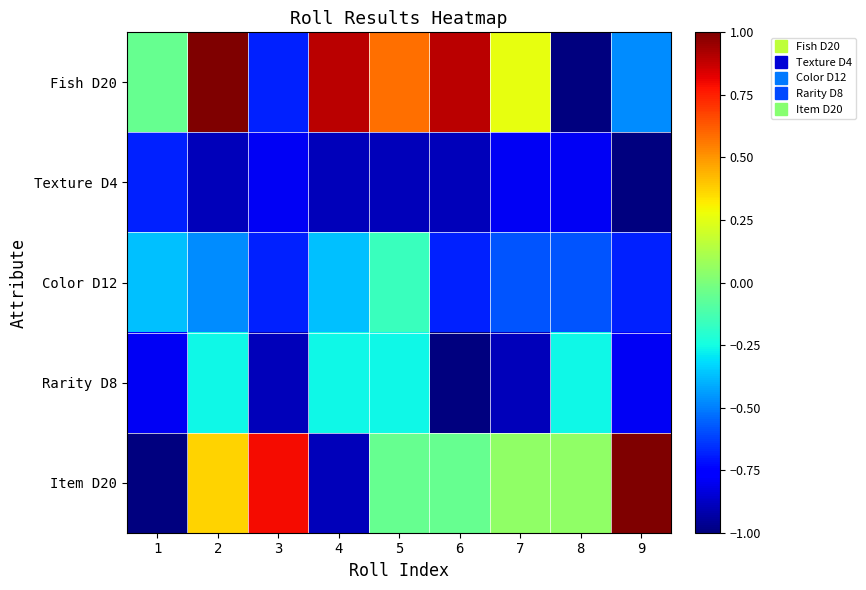

Which series has the largest range (max minus min)?

Fish D20